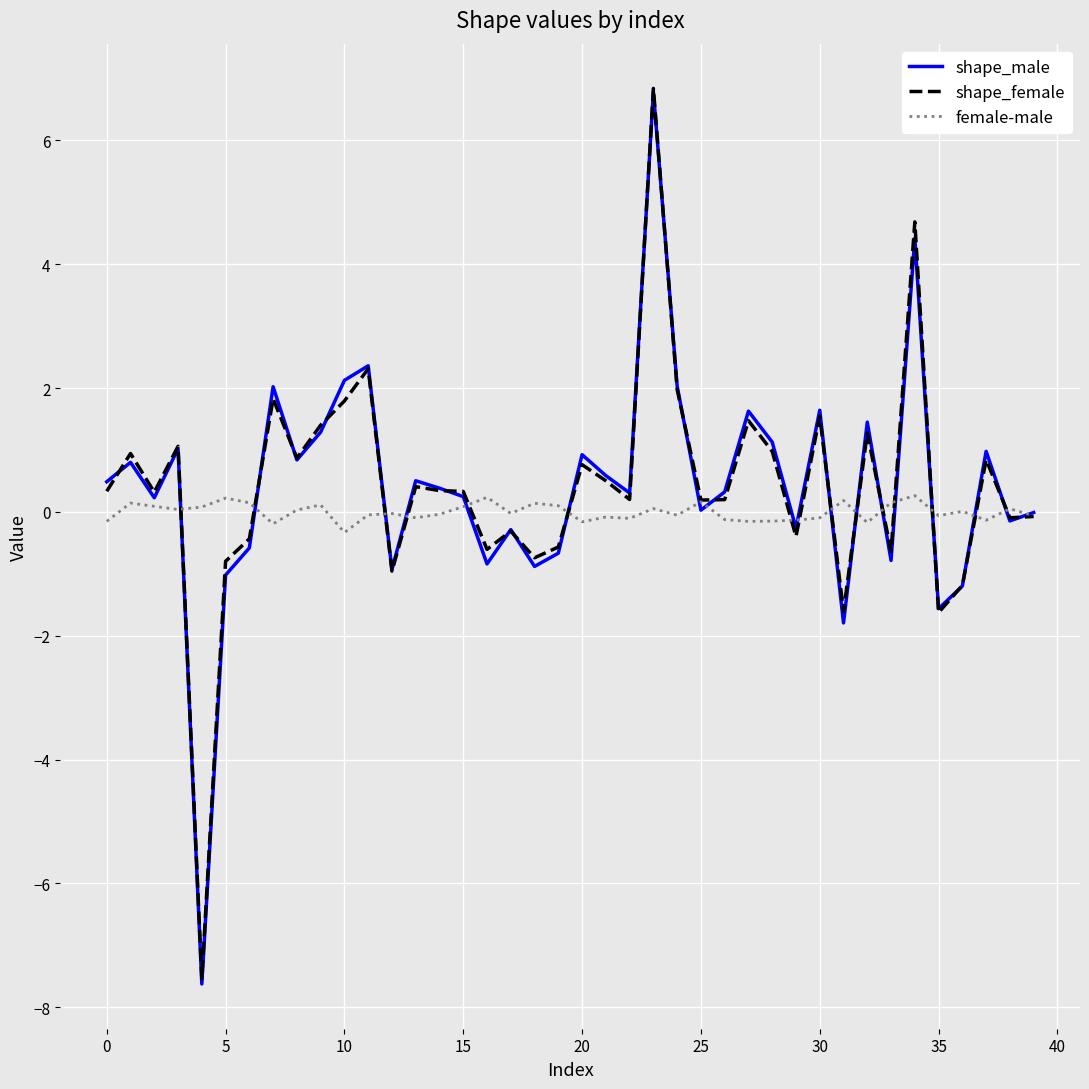

Which series has the widest spread of values?

shape_male